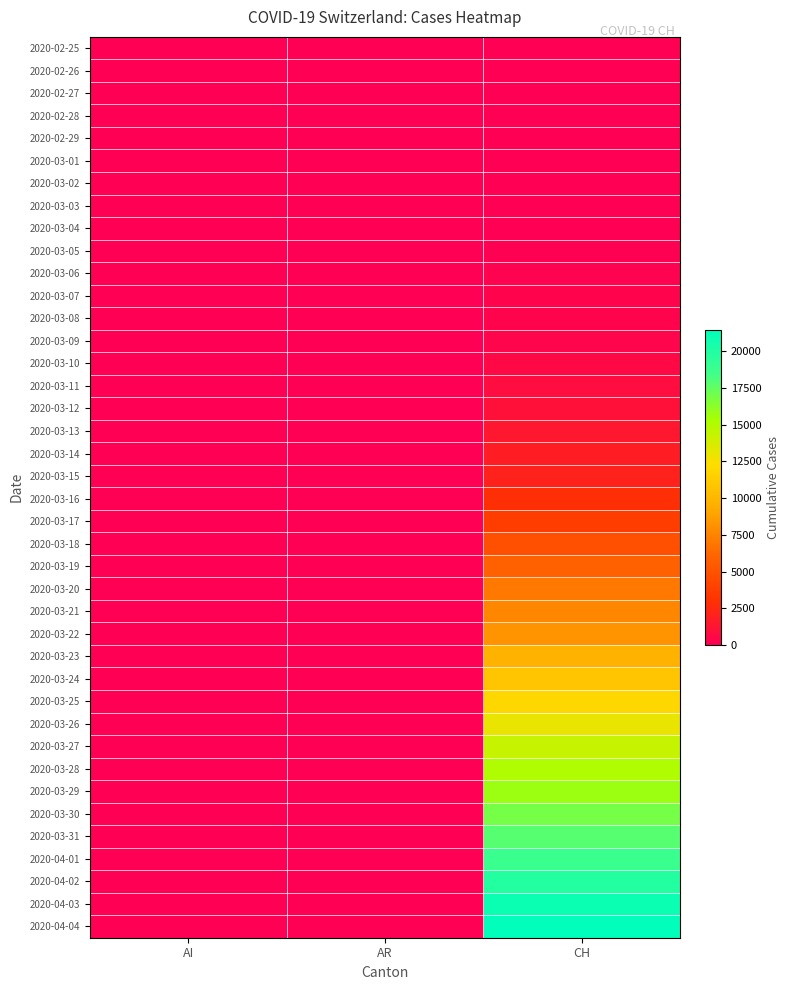

Which series changed the most between AI and CH?

2020-04-04